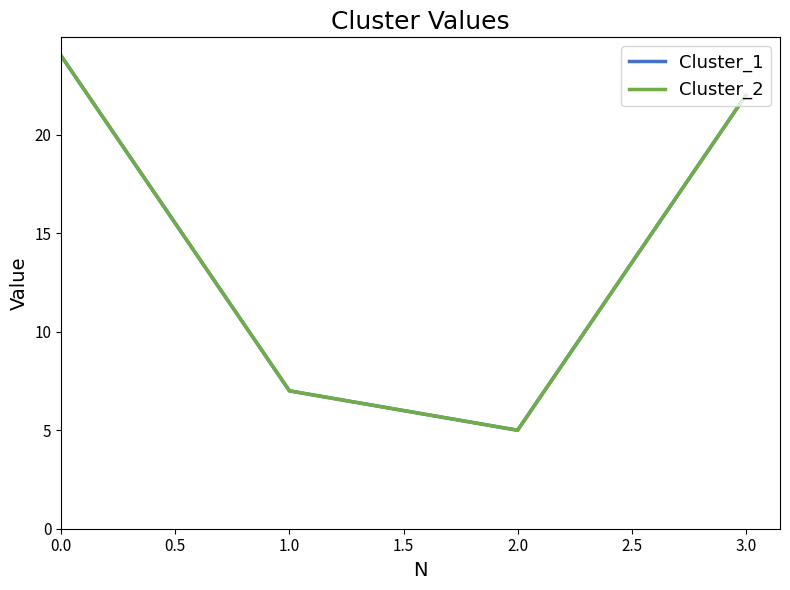

True or false: Cluster_1 has more than 1 points higher than both neighbors.

False